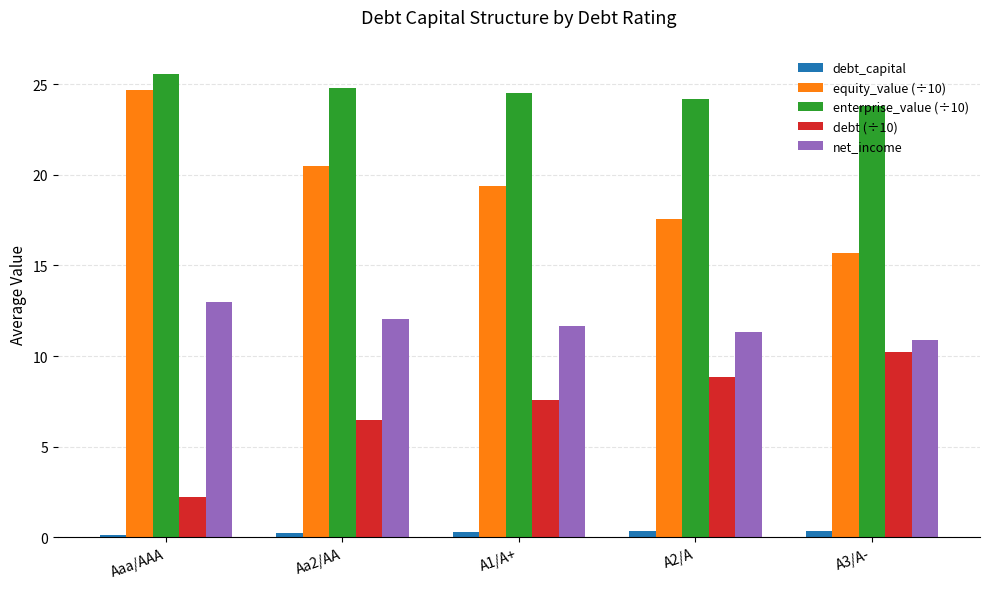

What is the sum of all equity_value (÷10) values?

97.8